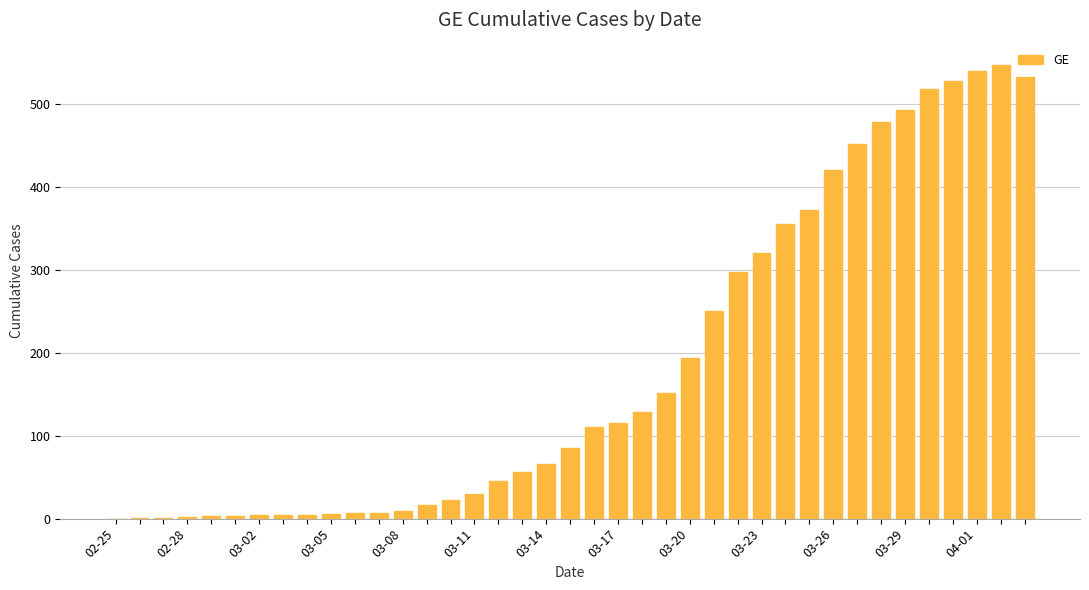

What is the sum of all values?

7181